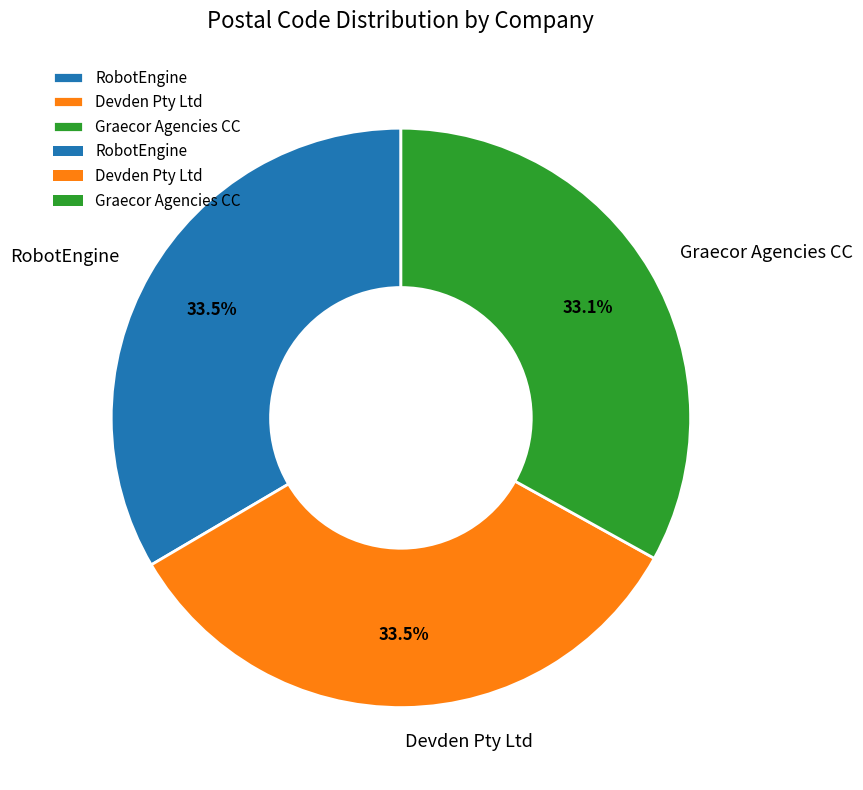

Count the number of slices in the pie.

3